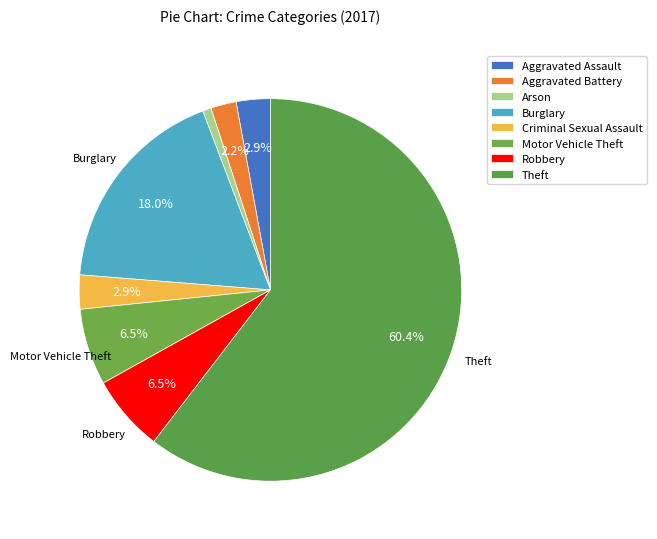

How many slices are in this pie chart?

8